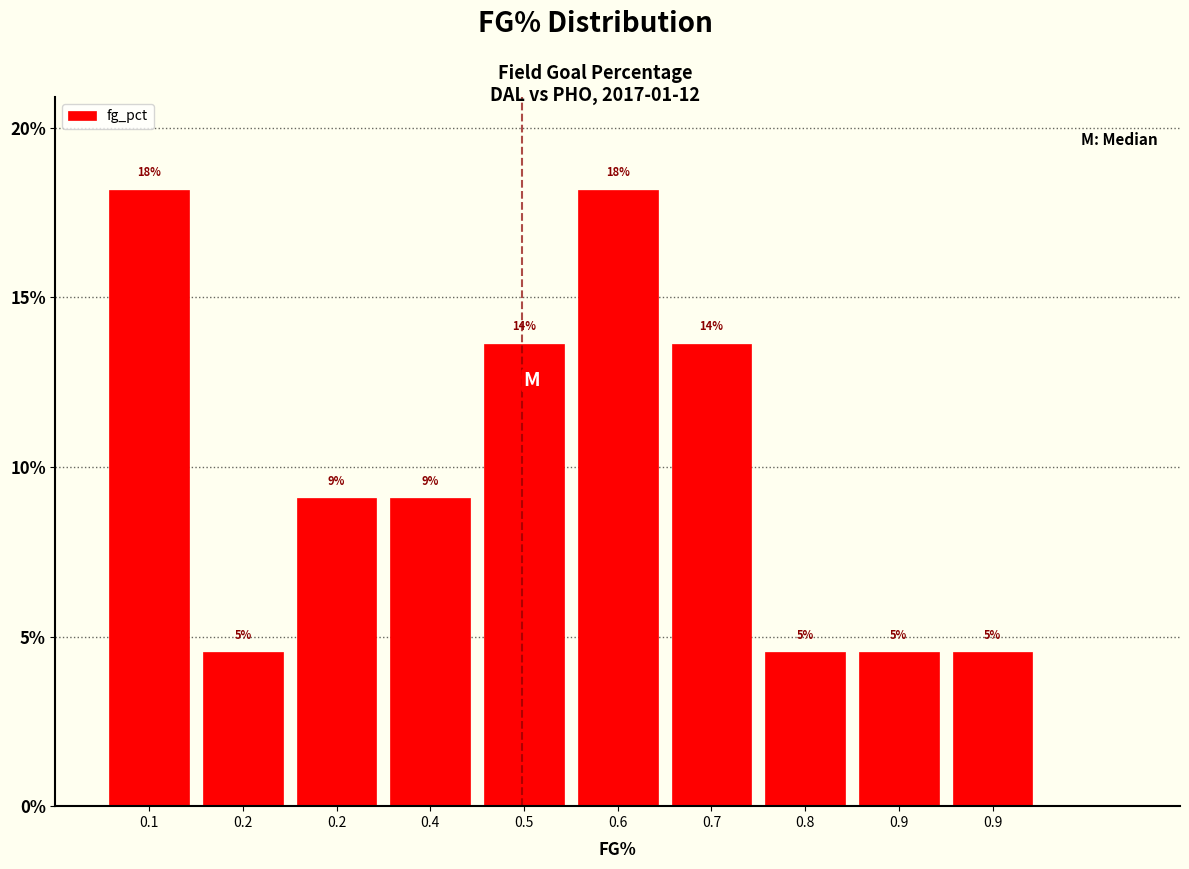

Are the bars horizontal?

No